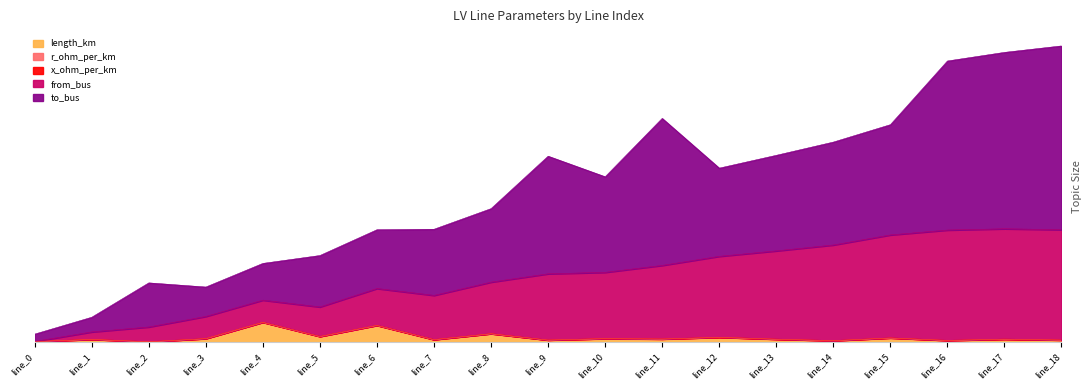

Which series has the largest total across all categories?

to_bus